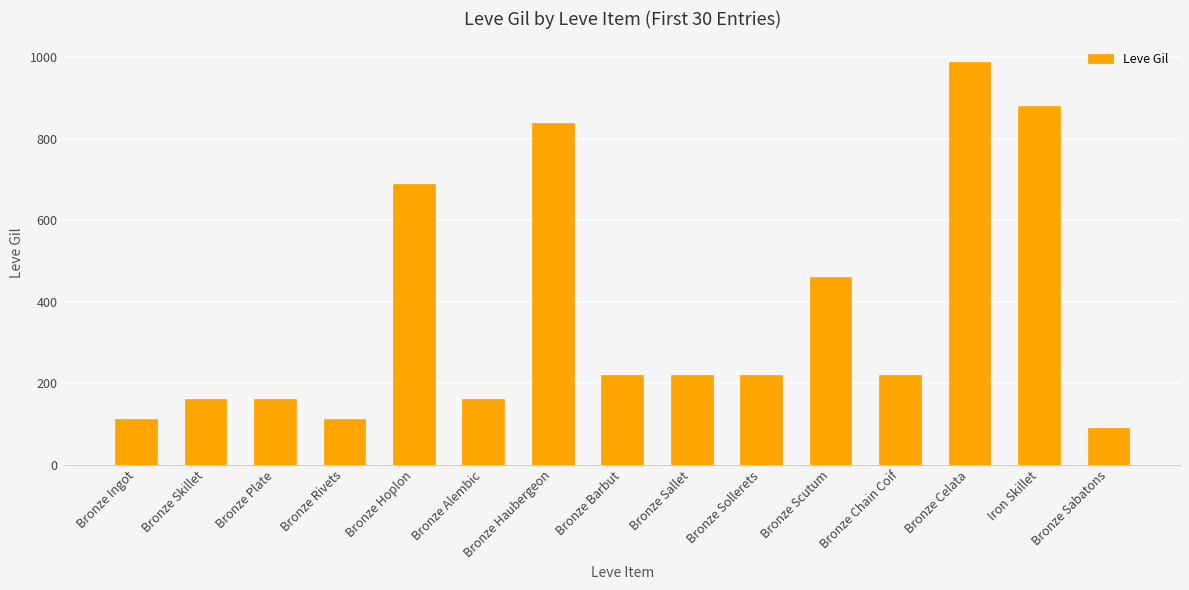

What is the maximum value shown in the chart?

990